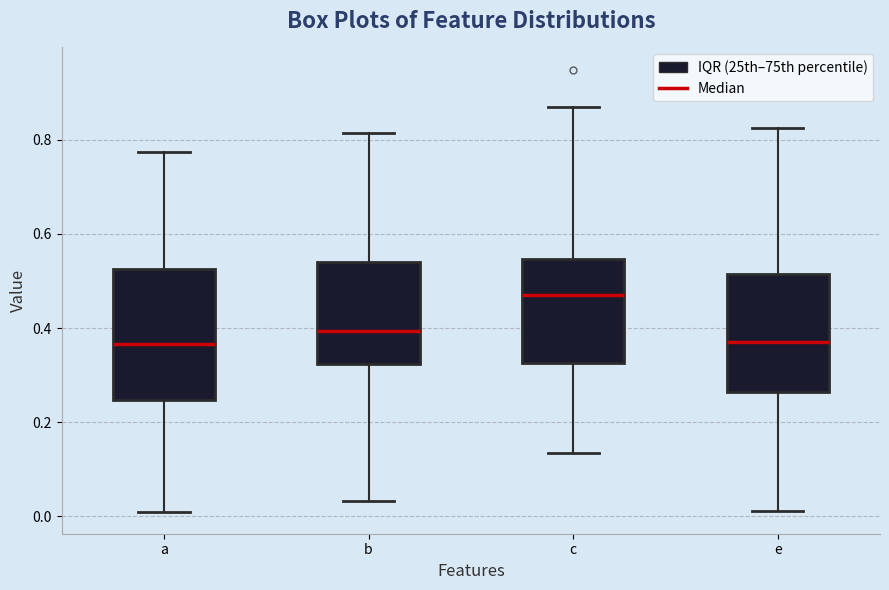

Which box's median line is the highest?

c